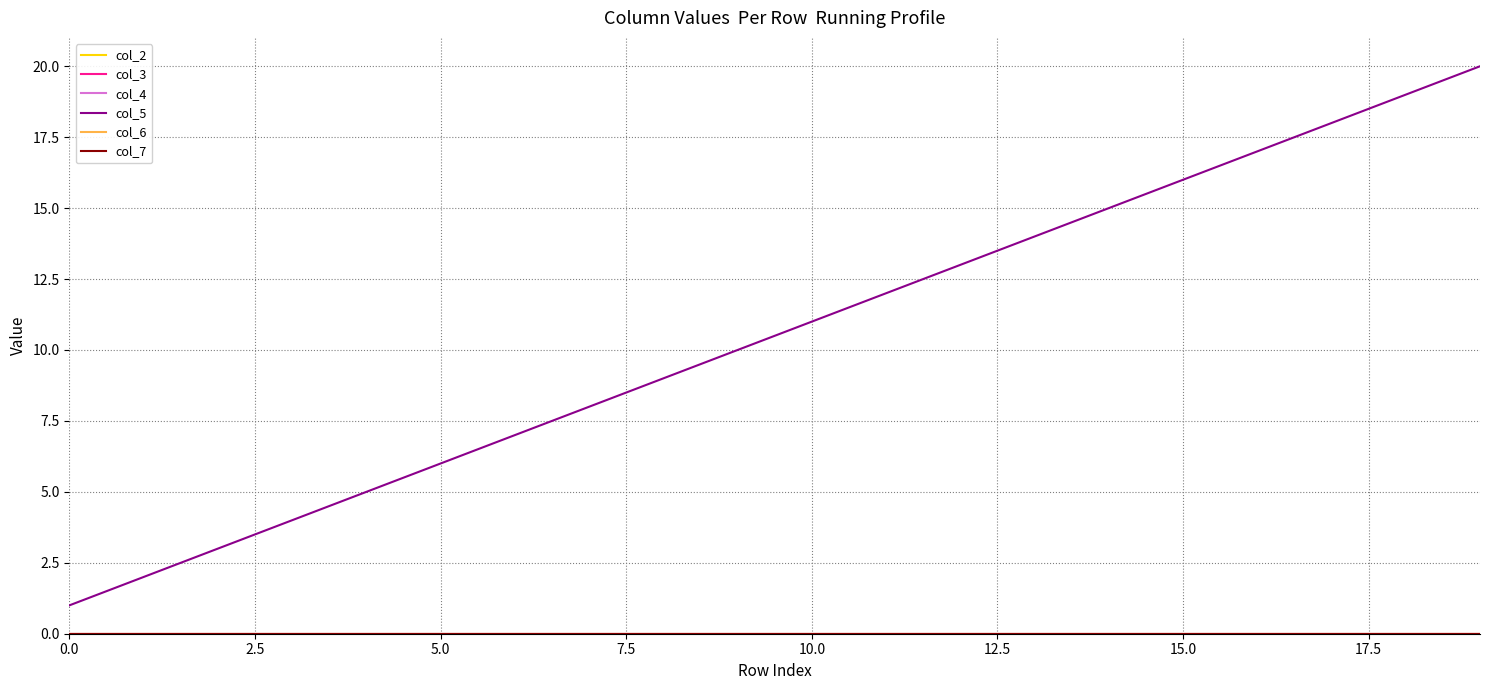

How many lines are shown in the chart?

6